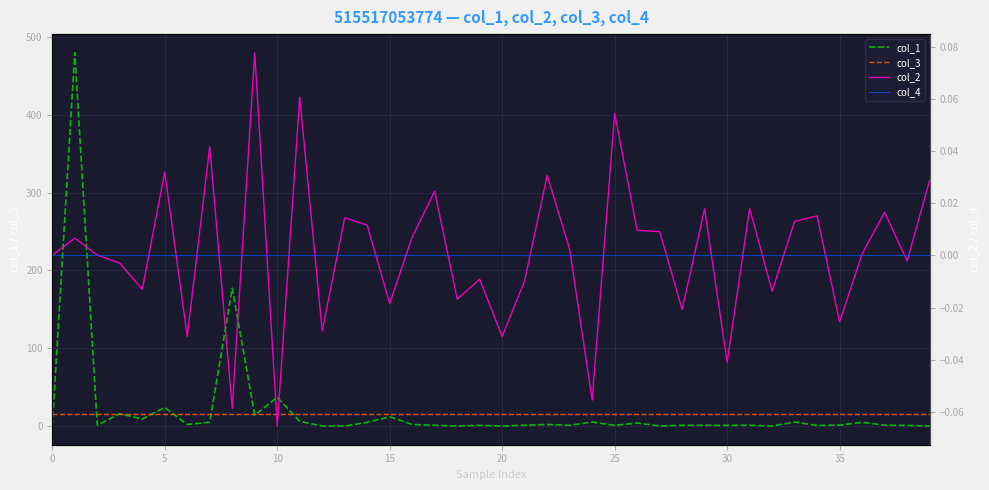

True or false: col_2 has a value of 0.1 at 11.

True